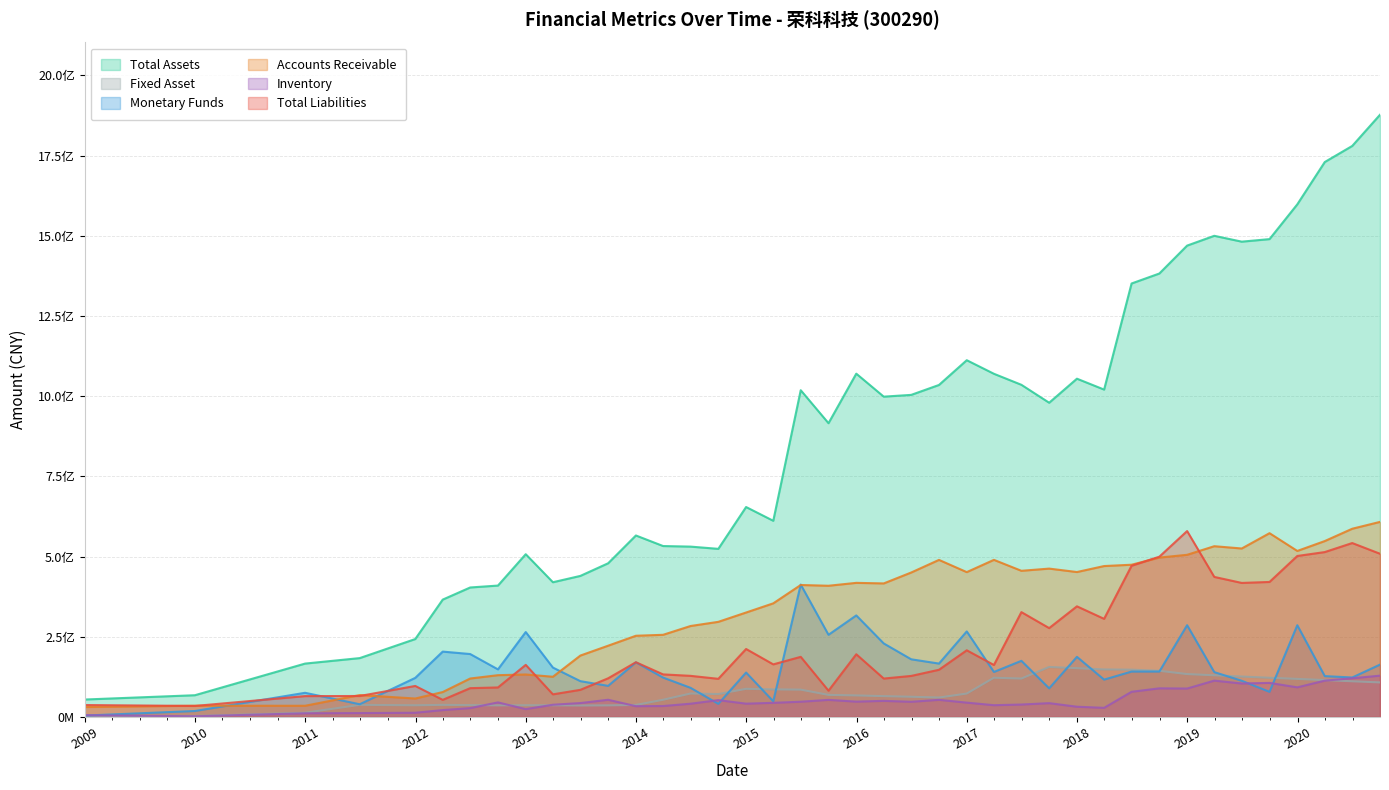

What is the label of the 5th point from the right?

2019-09-30